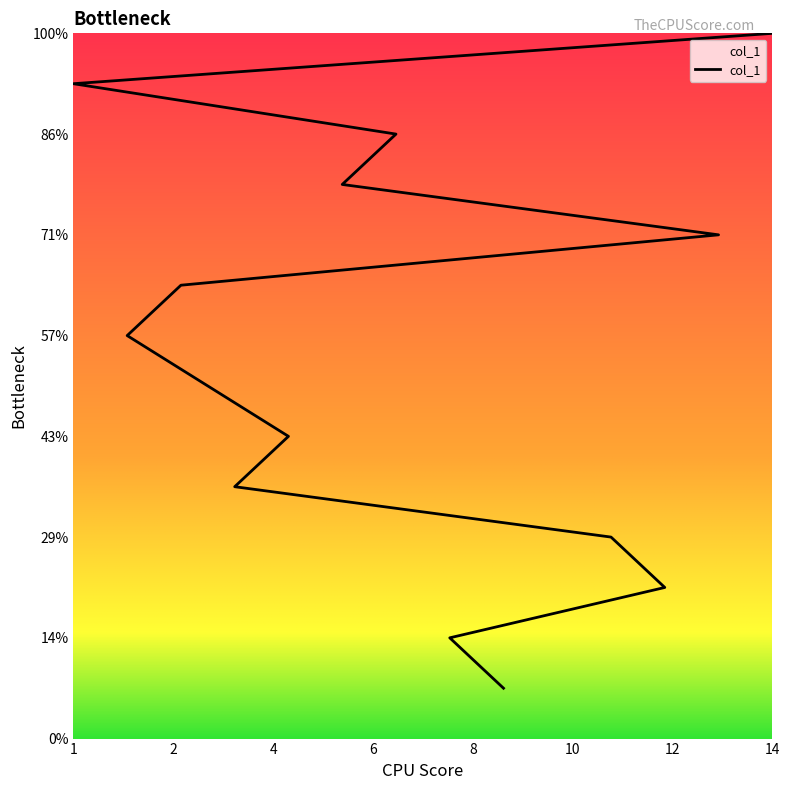

What is the ratio of the value at 8 to the value at 9?

2.0